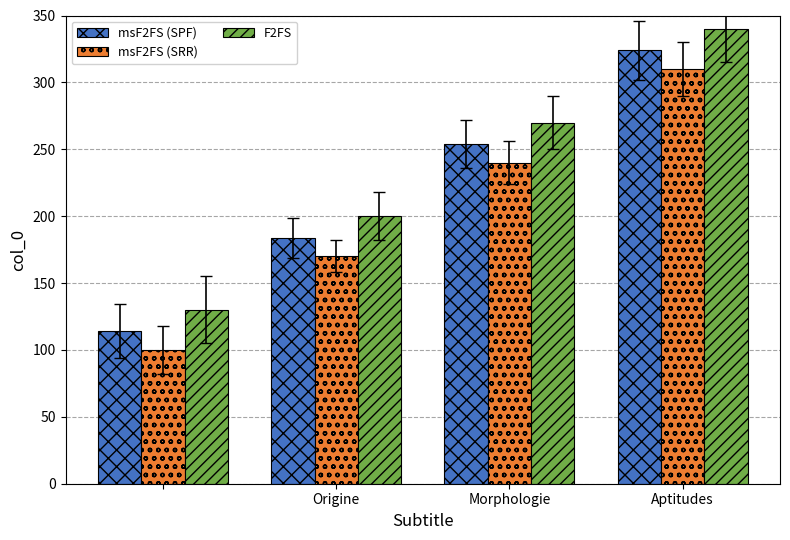

What is the minimum value shown in the chart?

100